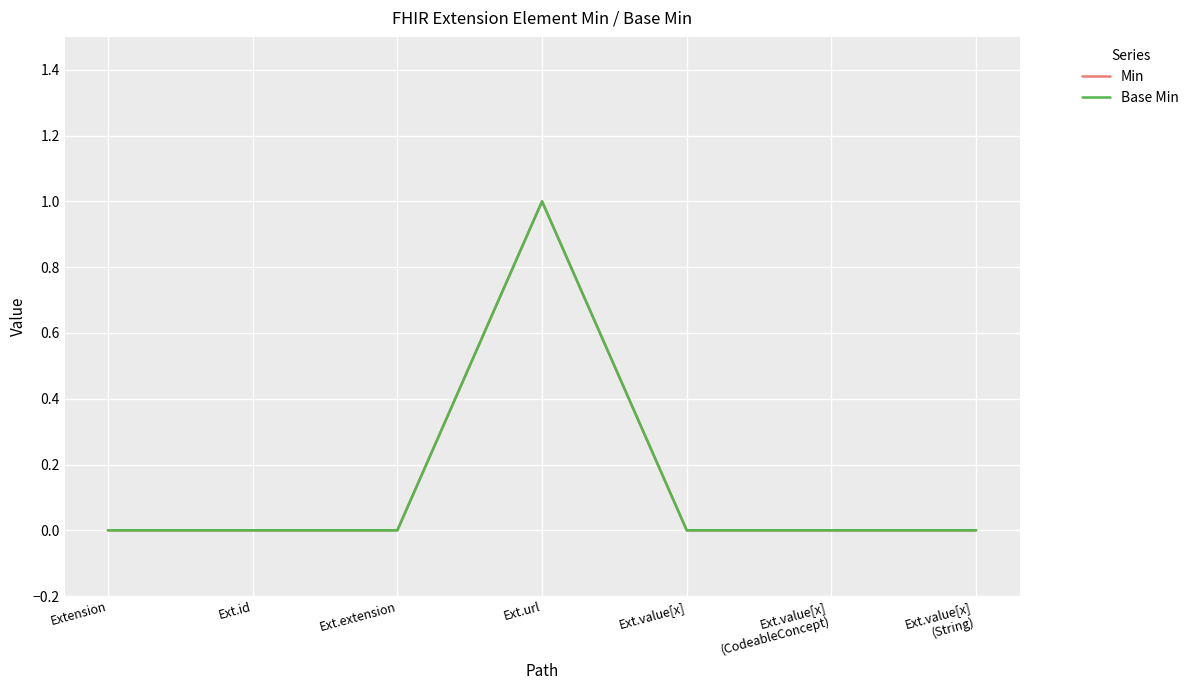

Does the chart display data point markers on the line(s)?

No